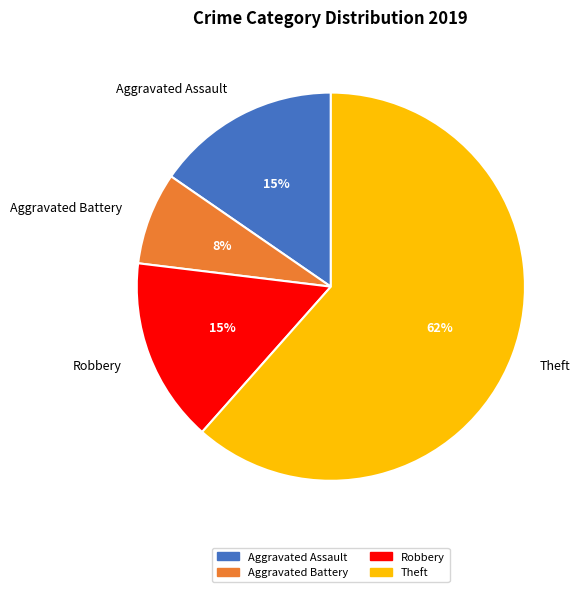

Is the sum of Aggravated Assault and Robbery greater than half?

No